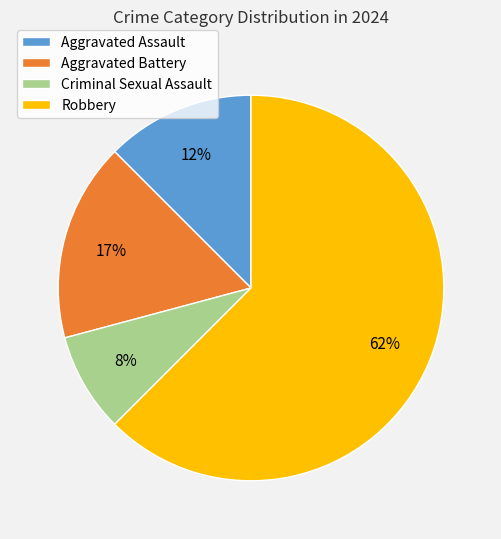

To the nearest percent, what is the difference between the Criminal Sexual Assault and Aggravated Assault slice percentages?

4%